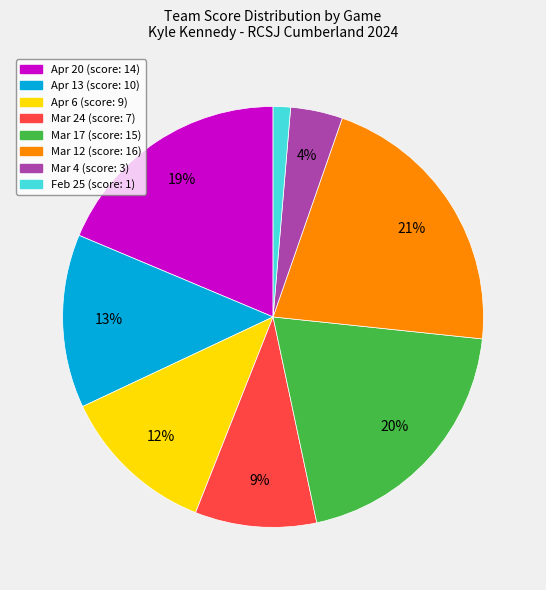

Combined, do Mar 12 and Apr 6 account for over 50%?

No